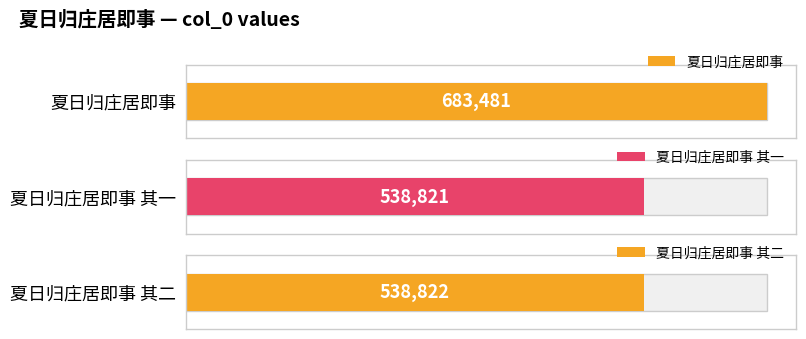

Between 夏日归庄居即事 其二 and 夏日归庄居即事 其一, which is larger?

夏日归庄居即事 其二